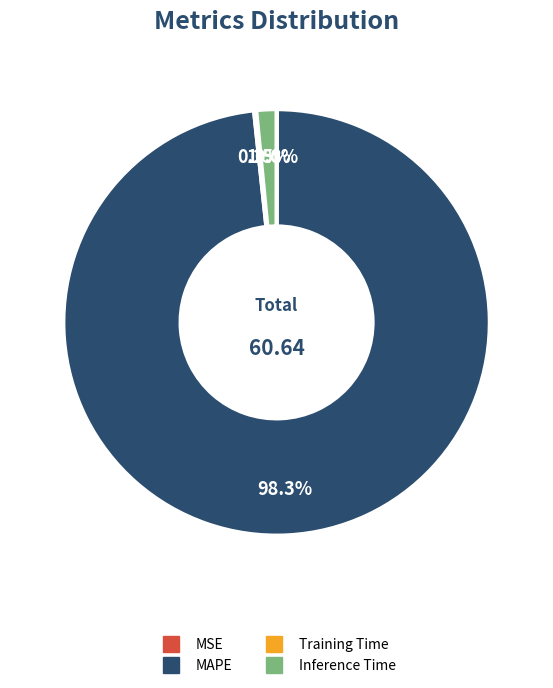

Does any single category account for the majority?

Yes